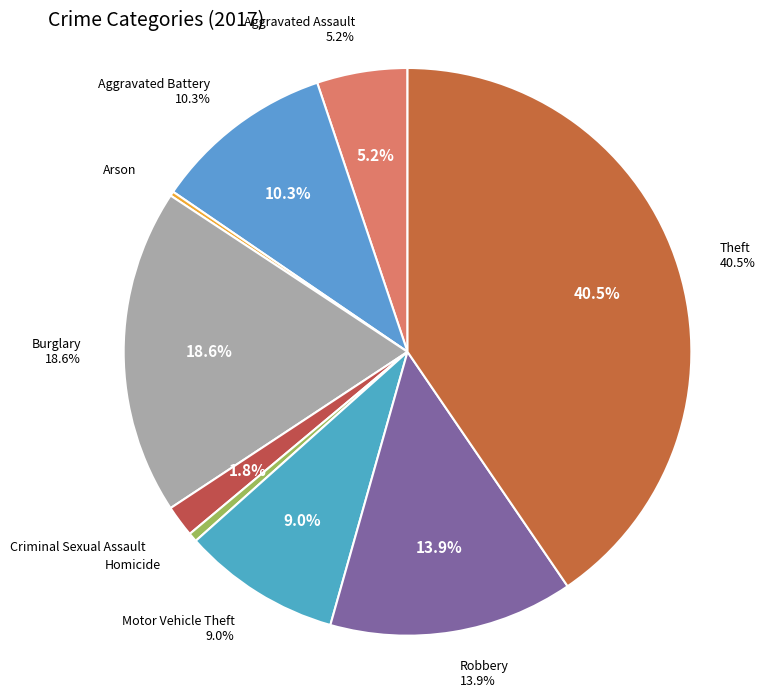

What percentage is the Motor Vehicle Theft slice, to the nearest percent?

9%